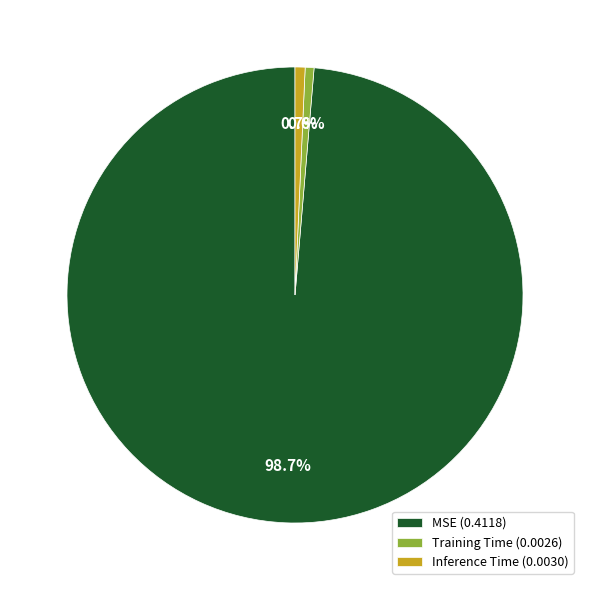

Is there any slice that represents more than half of the pie?

Yes